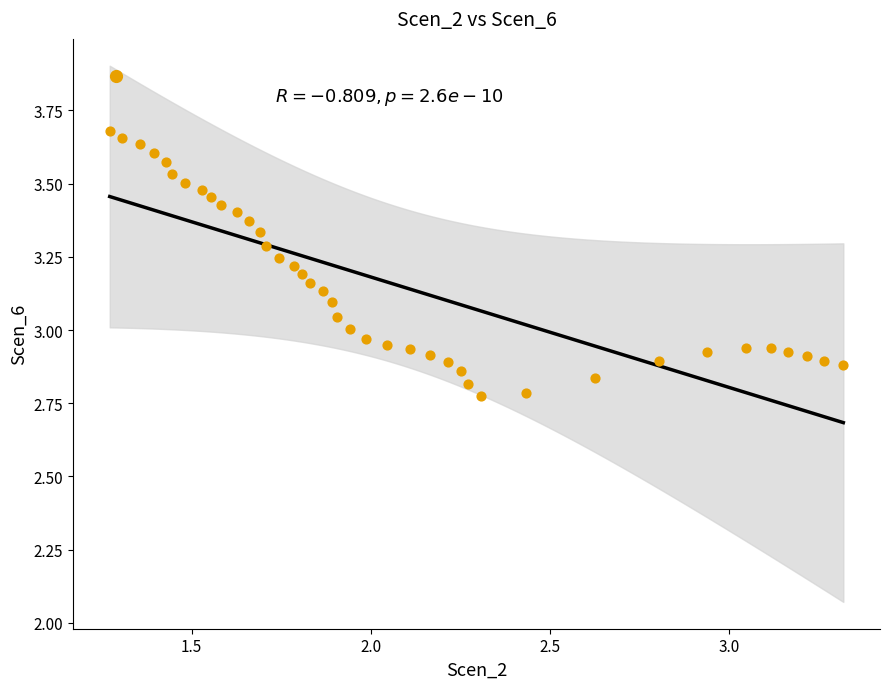

What is the range of Y values (max minus min)?

0.9